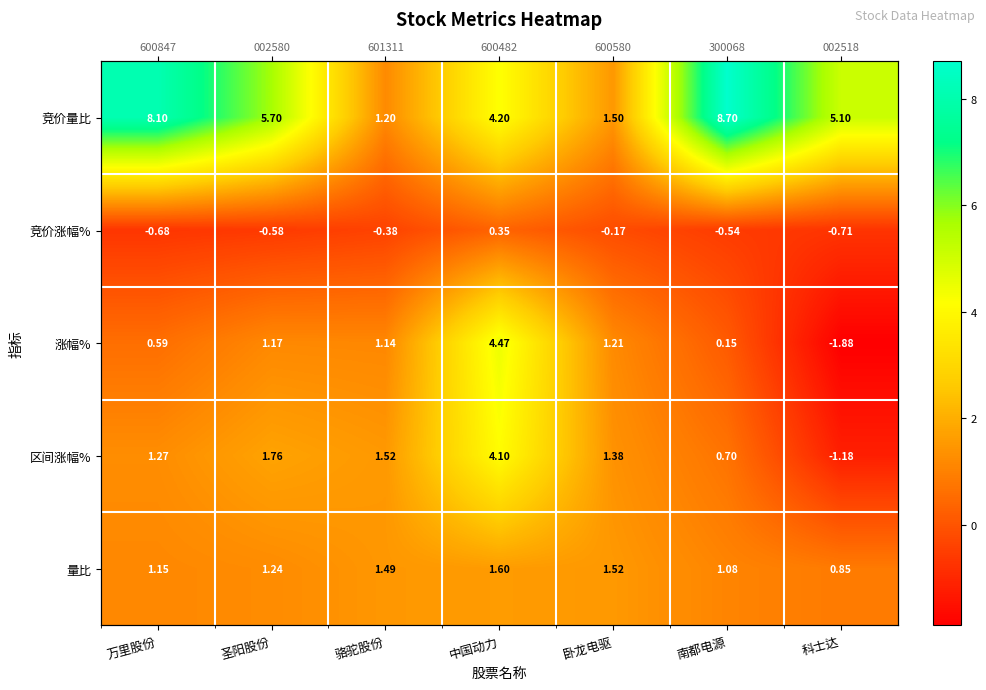

At how many categories does at least one series exceed 1?

7